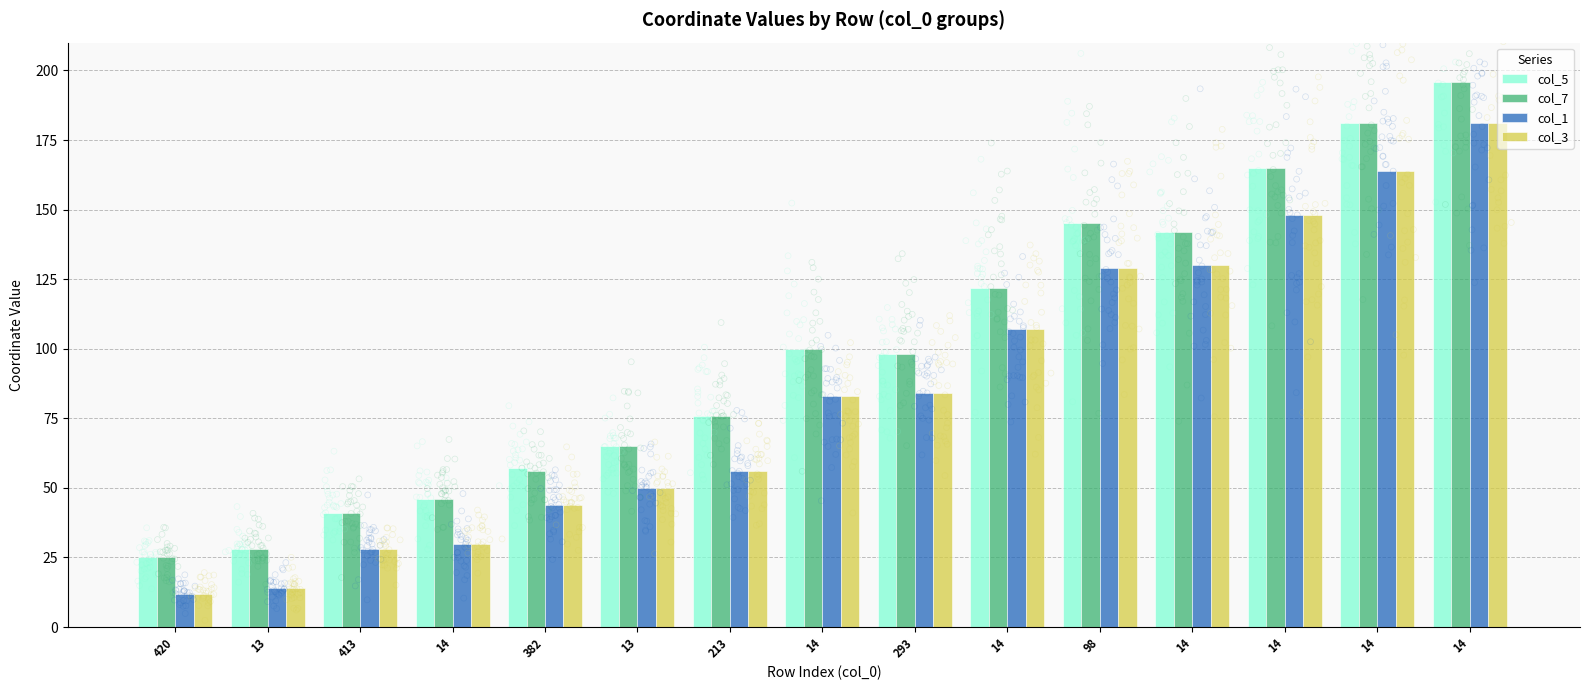

What are all the series names shown in the legend?

col_5, col_7, col_1, col_3